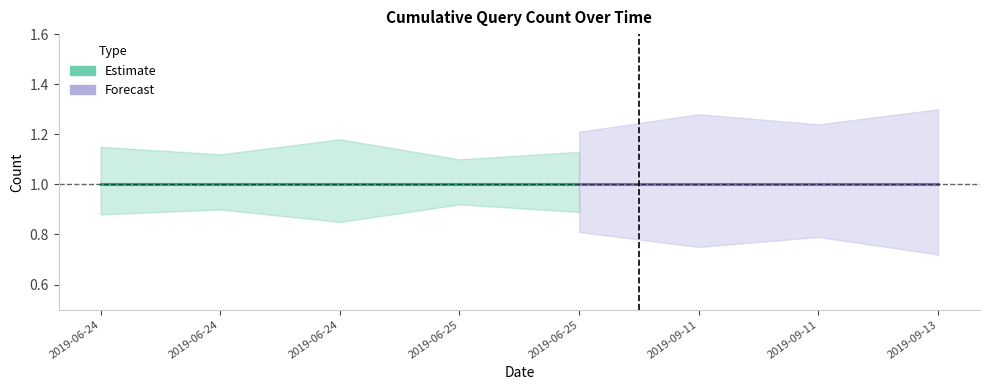

What is the label of the 4th point from the right?

2019-06-25 17:09:00